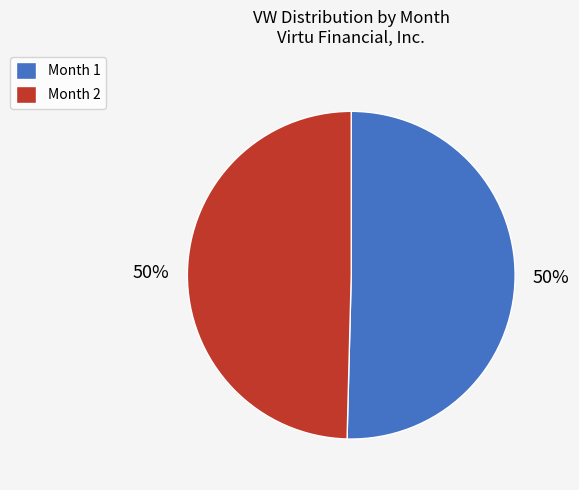

To the nearest percent, what portion does Month 1 represent?

50%